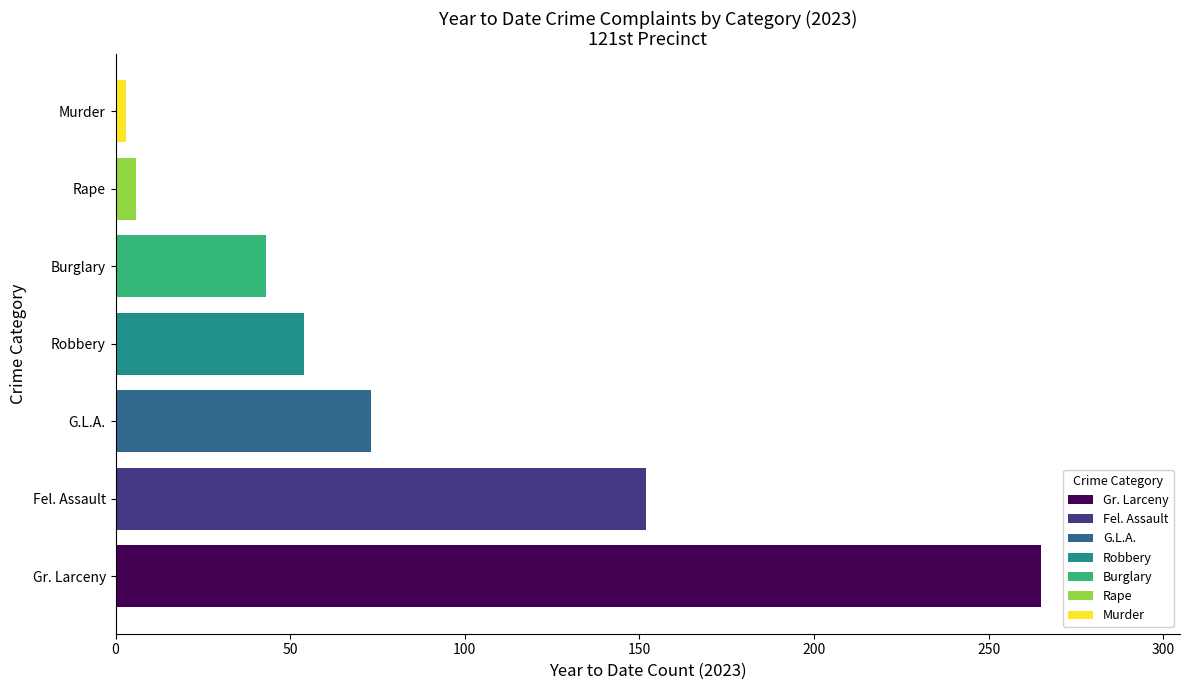

The Robbery series shows 54 at Robbery. True or false?

True